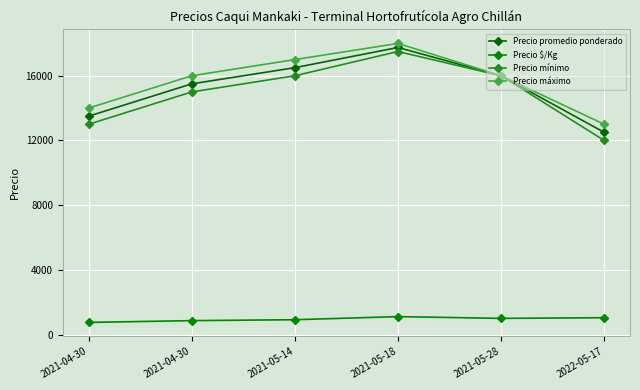

Rank the categories by Precio mínimo value from lowest to highest.

2022-05-17, 2021-04-30, 2021-04-30, 2021-05-14, 2021-05-28, 2021-05-18